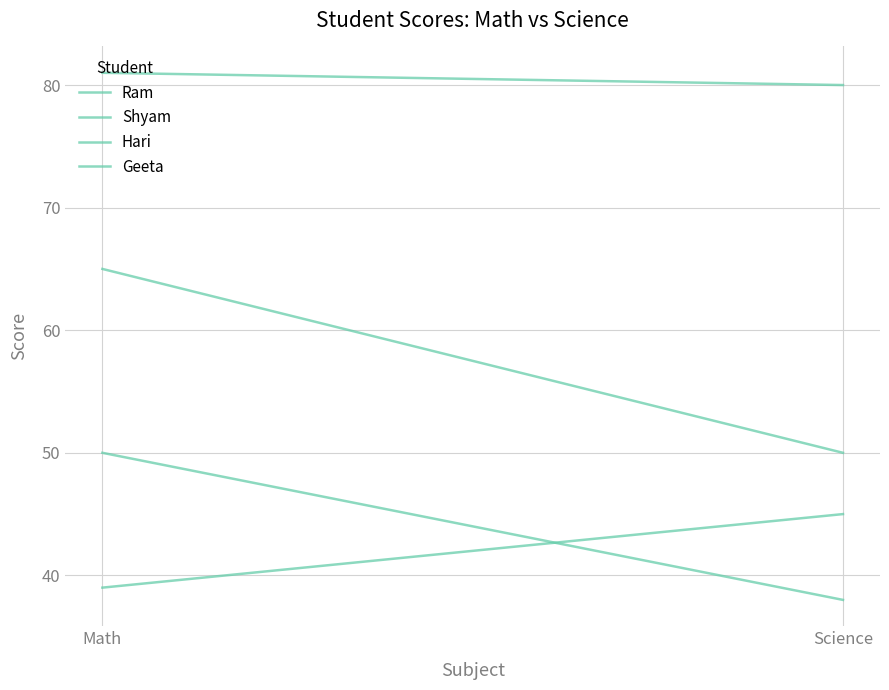

How many Shyam values are between 80 and 81?

2